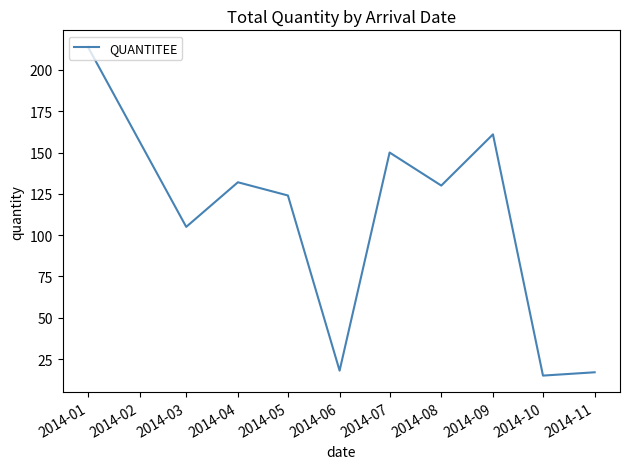

Where does the data first go above 130?

2014-01